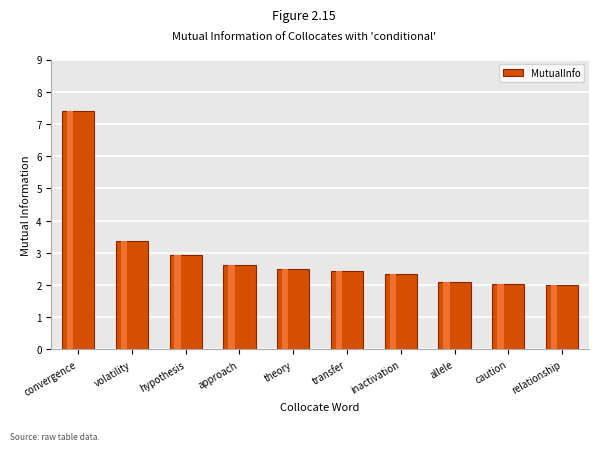

Are the bars grouped side by side (vs. stacked)?

No